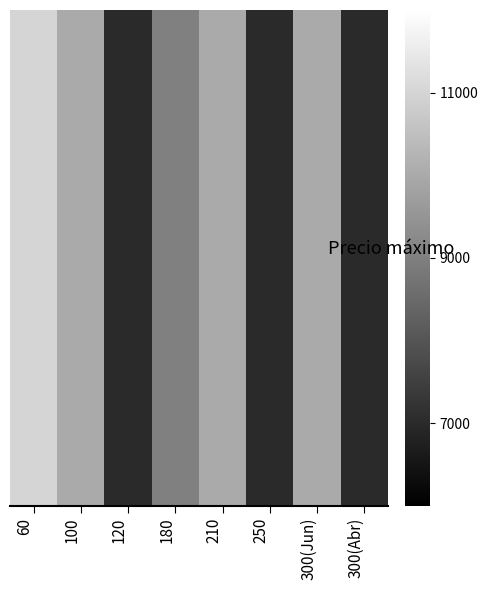

Reading left to right, transcribe all the data shown in this chart.

60=11000	100=10000	120=7000	180=9000	210=10000	250=7000	300(Jun)=10000	300(Abr)=7000